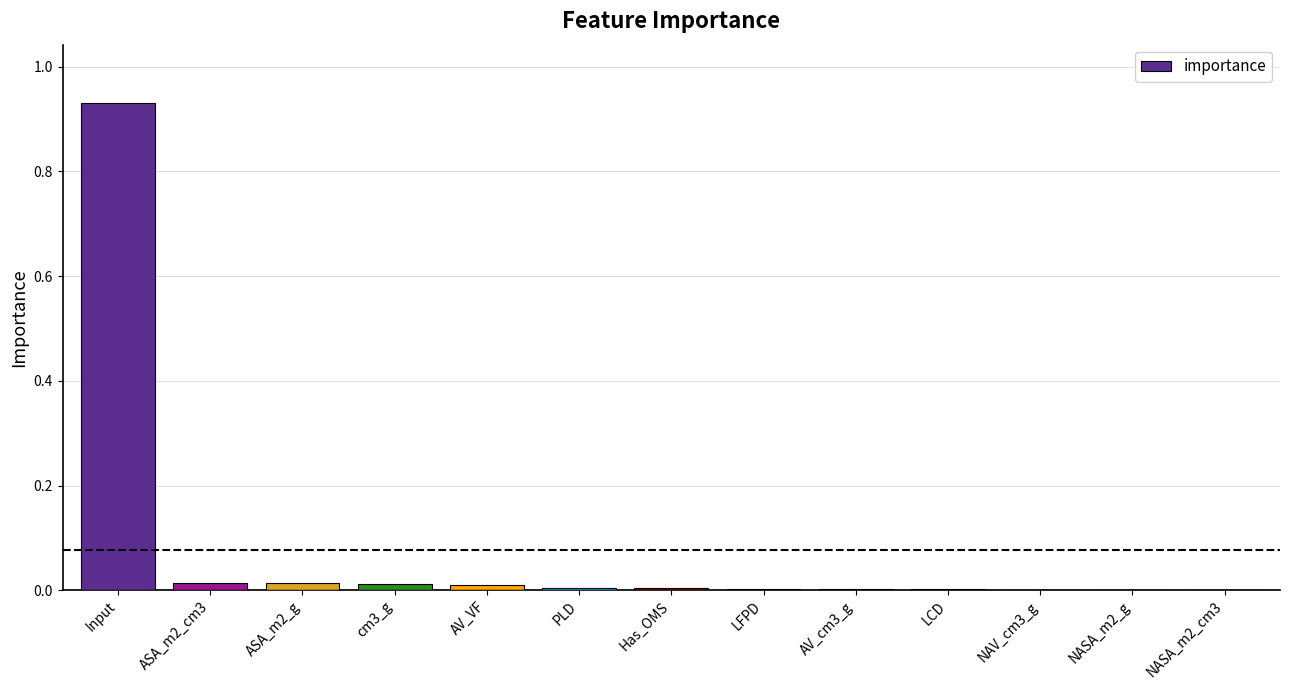

The chart shows a value of 0.0 at LCD. True or false?

True